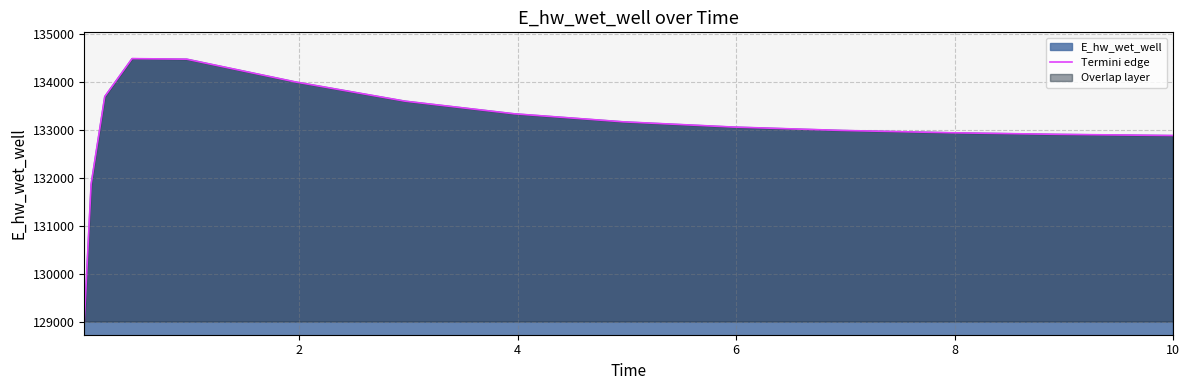

What is the difference between the maximum and minimum values?

5466.3